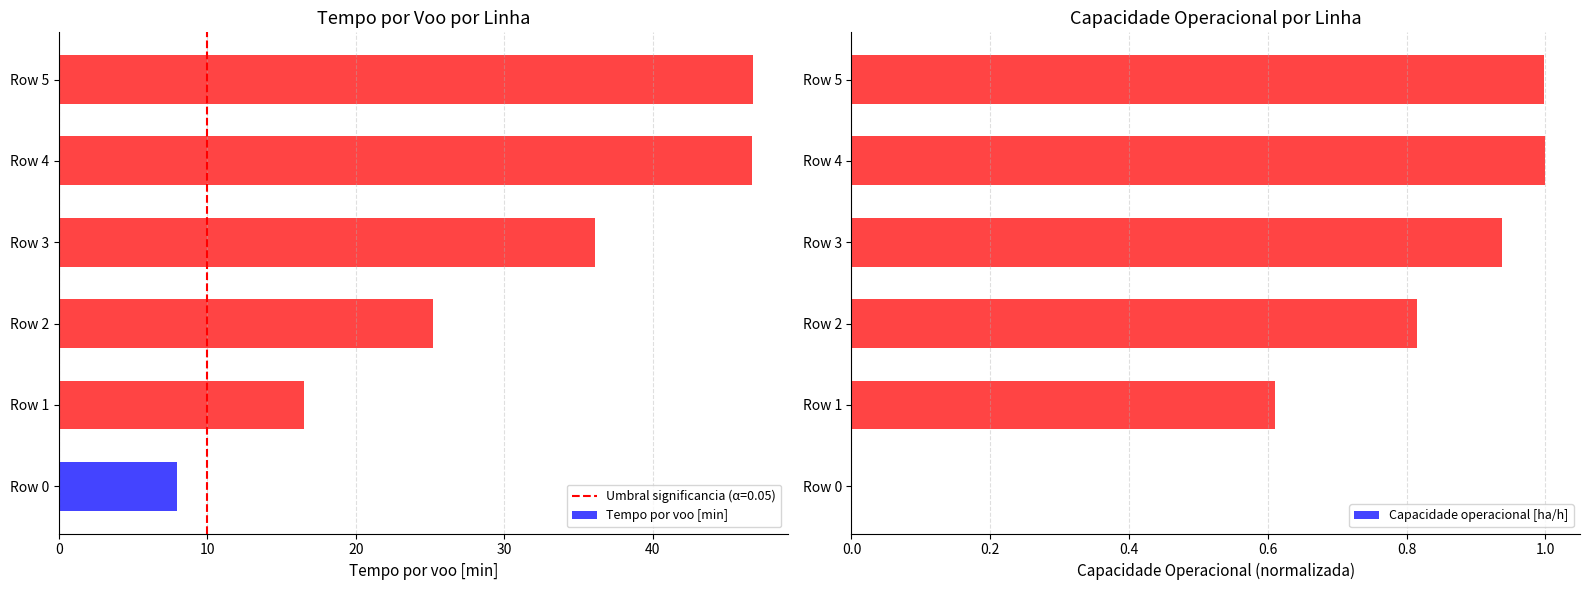

What is the sum of all Capacidade operacional [ha/h] values?

4.4